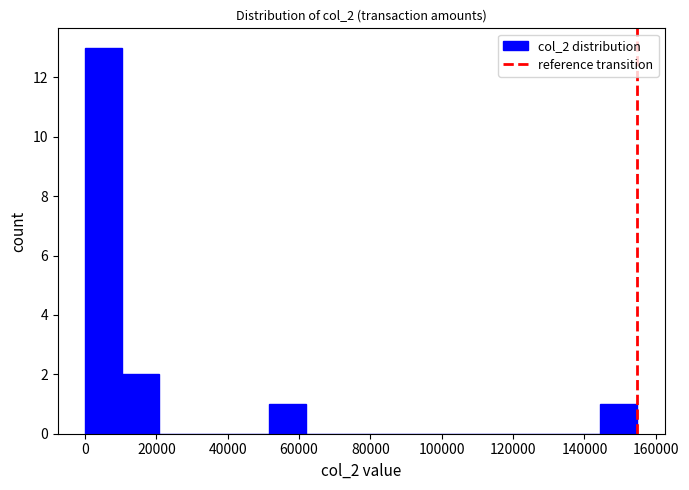

What is the height of the bar covering 144000 to 154000 on the x-axis? Neither the bar edges nor the heights are printed on the chart, so give them approximately, as read against the axes.

1